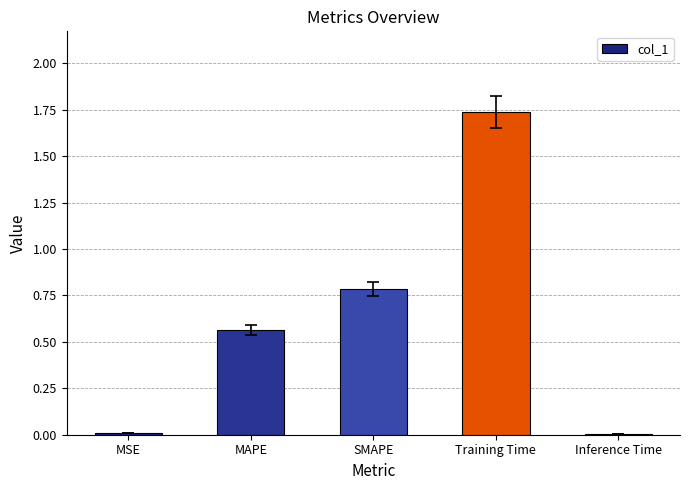

Are the bars grouped side by side (vs. stacked)?

No